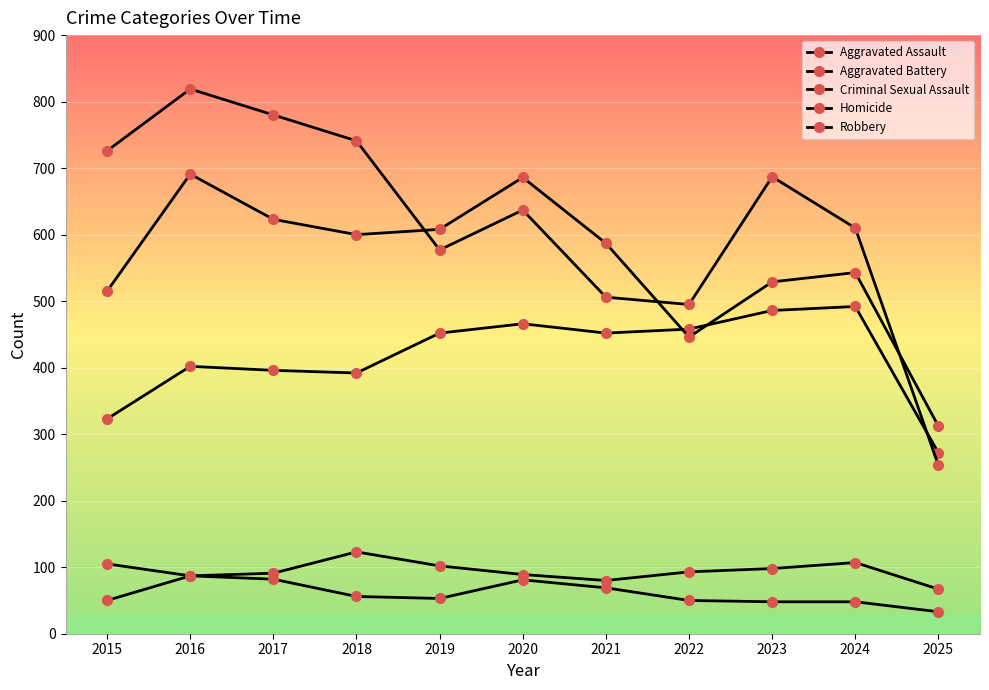

Does the chart have visible grid lines?

Yes